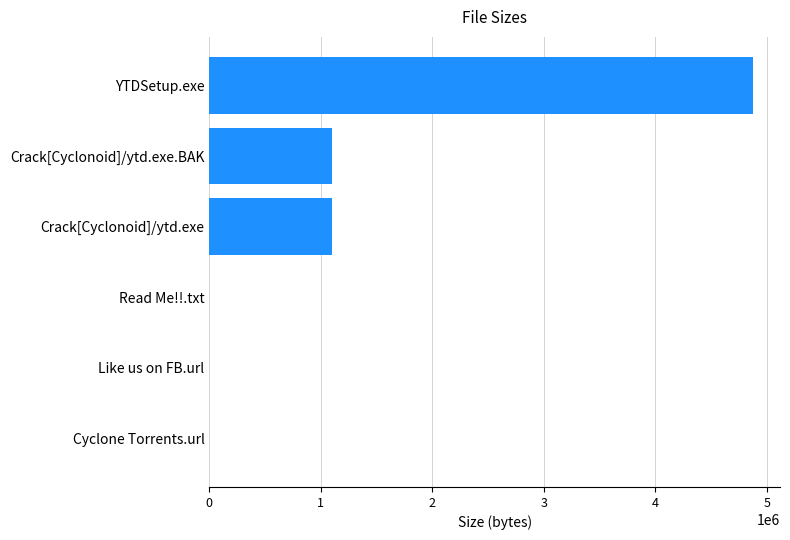

What is the maximum value shown in the chart?

4875878.4